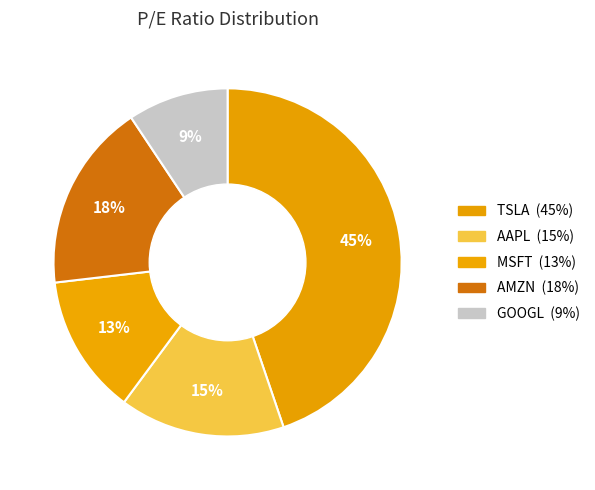

Does MSFT represent more than half of the total?

No